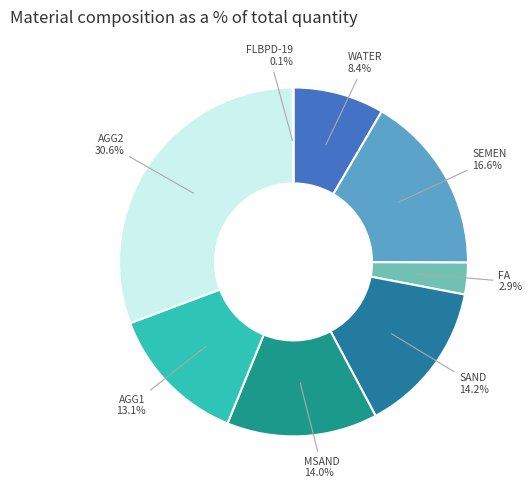

To the nearest percent, what is the combined percentage of SEMEN and MSAND?

31%